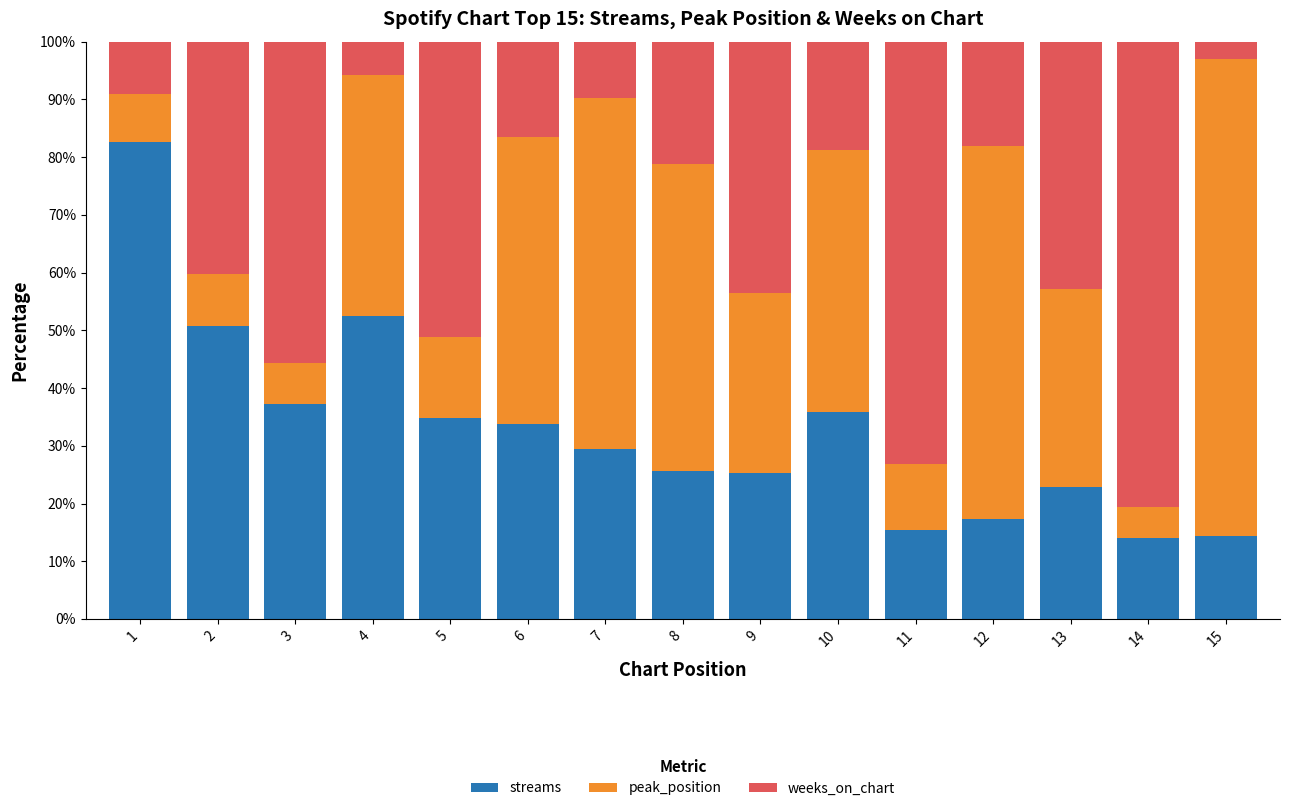

What is the total value across all series at 8?

100.0